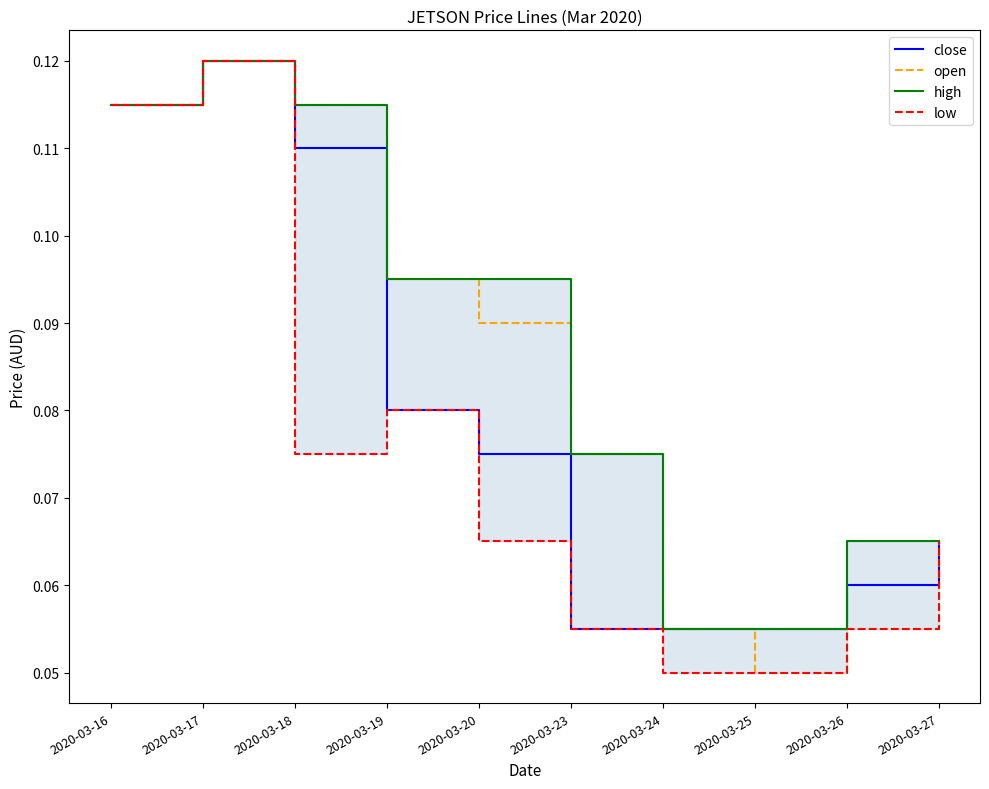

What is the difference between the second highest and minimum values in the close series?

0.1